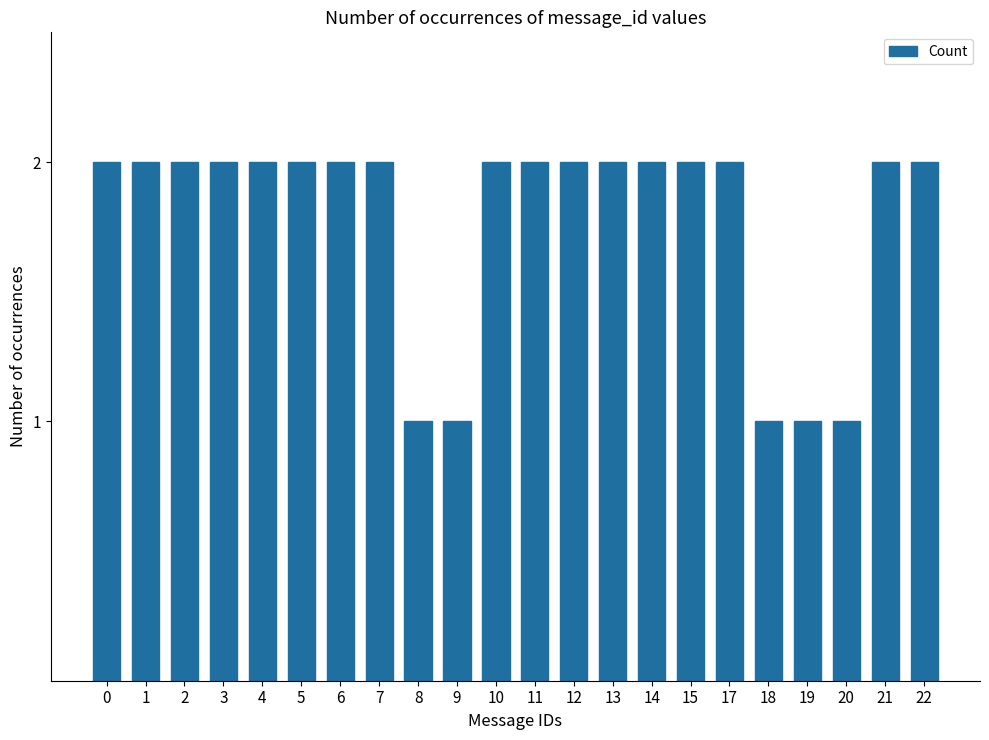

What is the change in value from 19 to 22?

+1